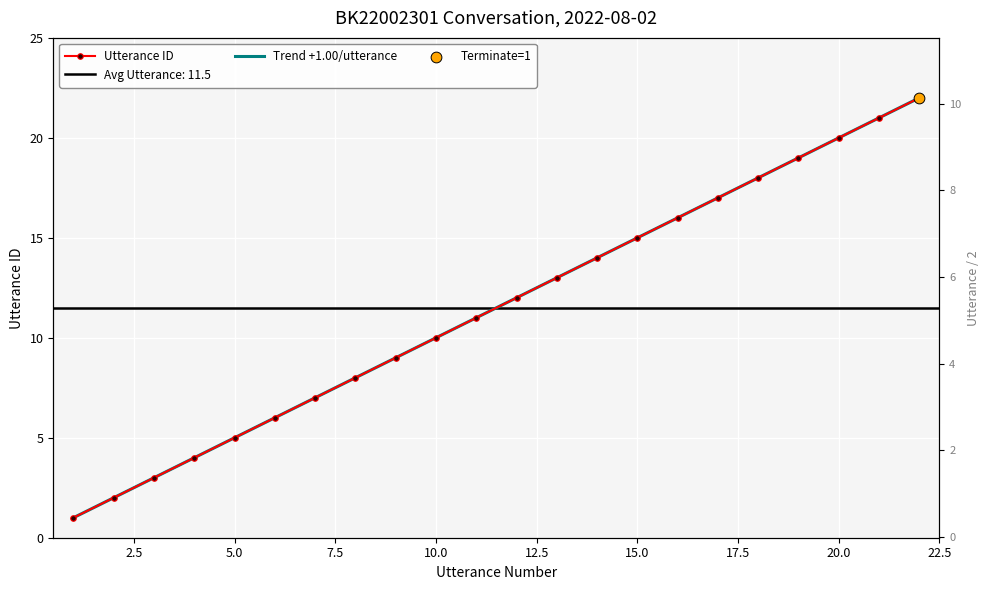

Which series reaches the maximum Y coordinate?

Trend +1.00/utterance